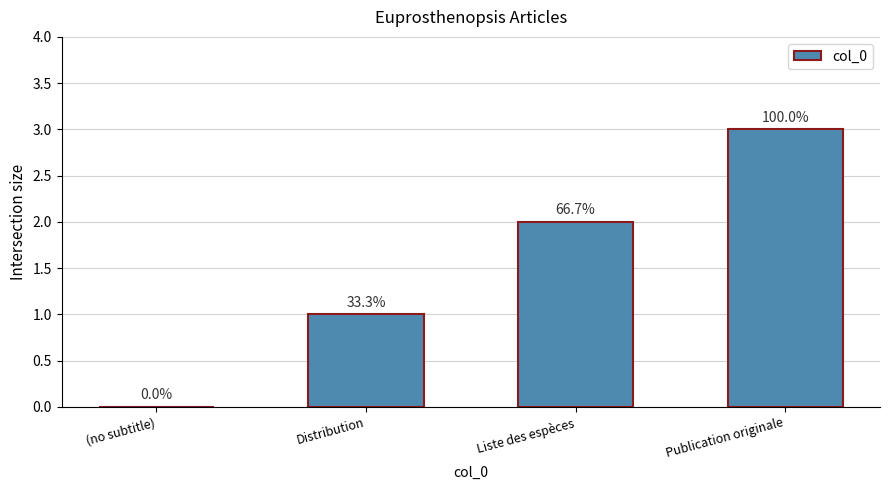

What is the change in value from (no subtitle) to Liste des espèces?

+2